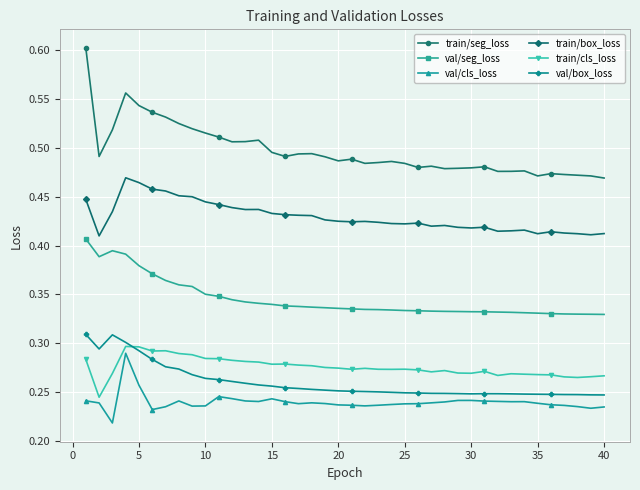

Which series has the largest range (max minus min)?

train/seg_loss